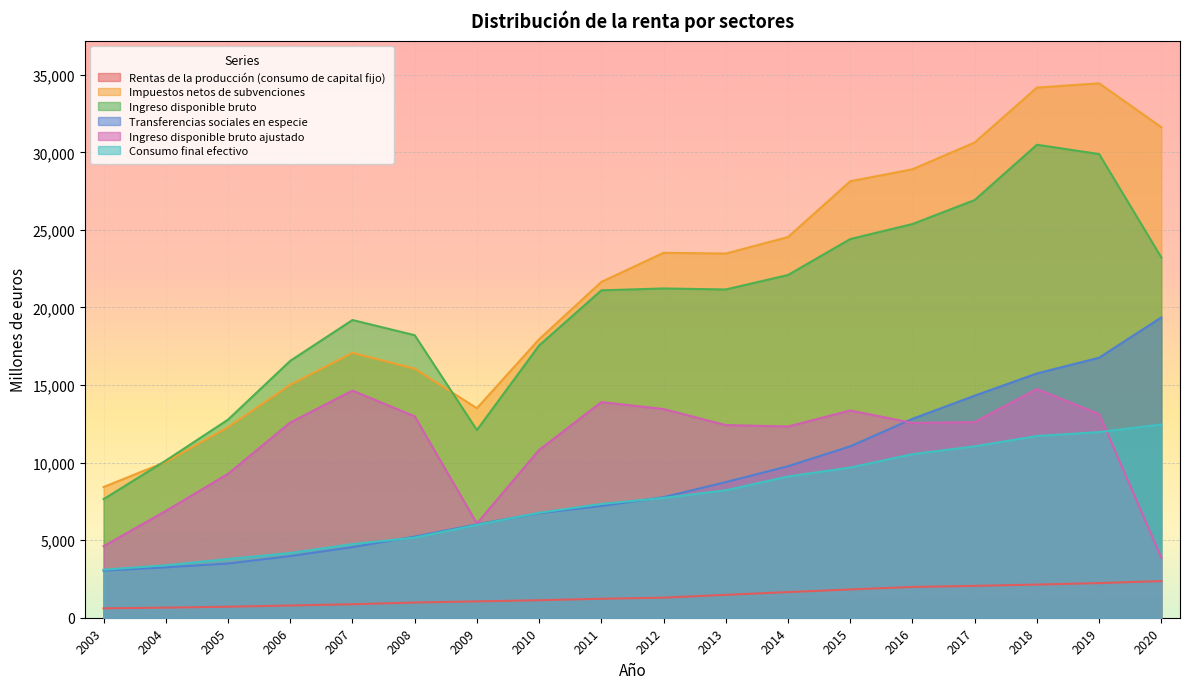

At which category is the sum across all series the highest?

2018